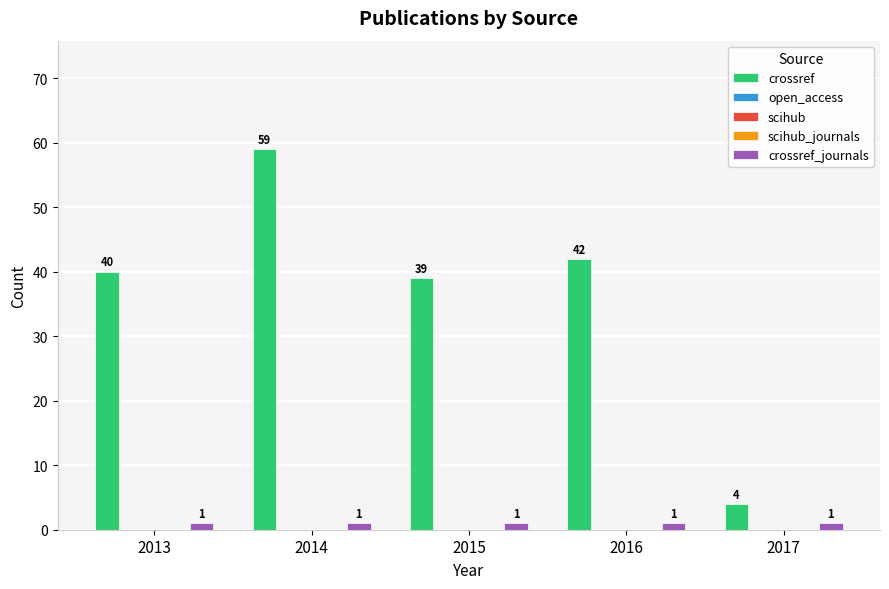

Which series has the largest total across all categories?

crossref